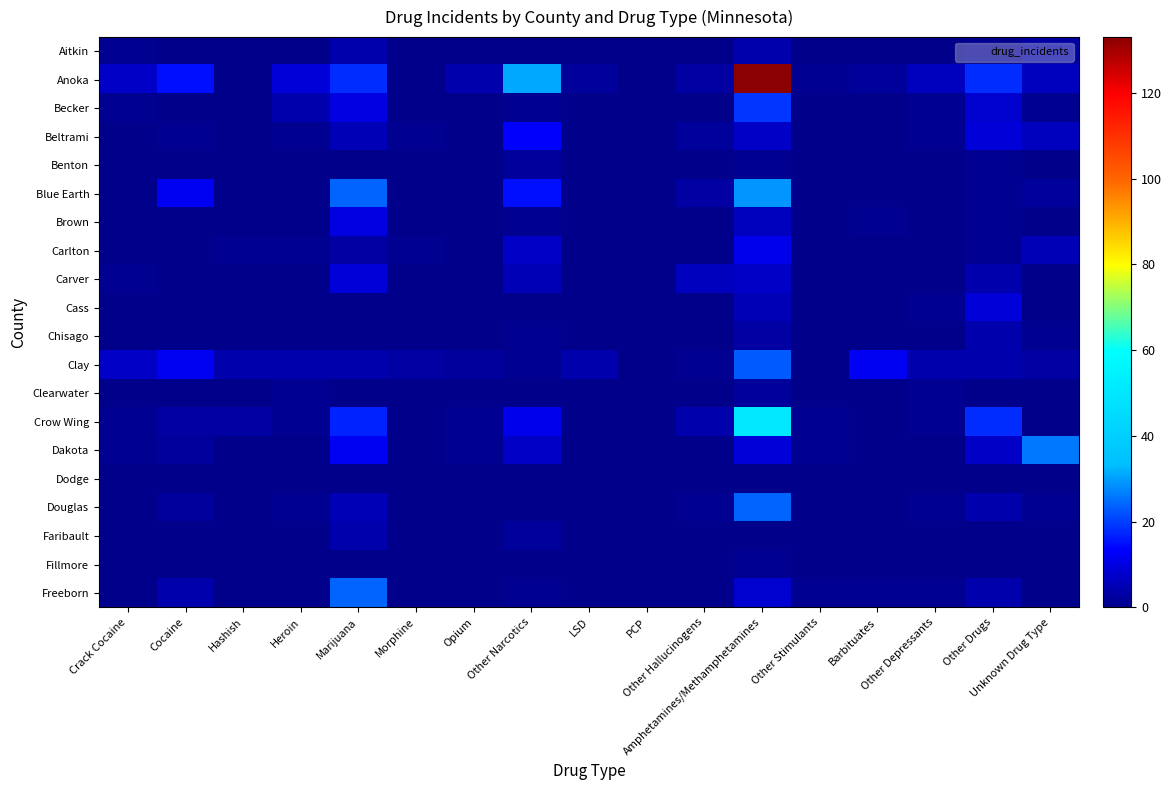

Which has a higher value, Marijuana or Cocaine?

Marijuana